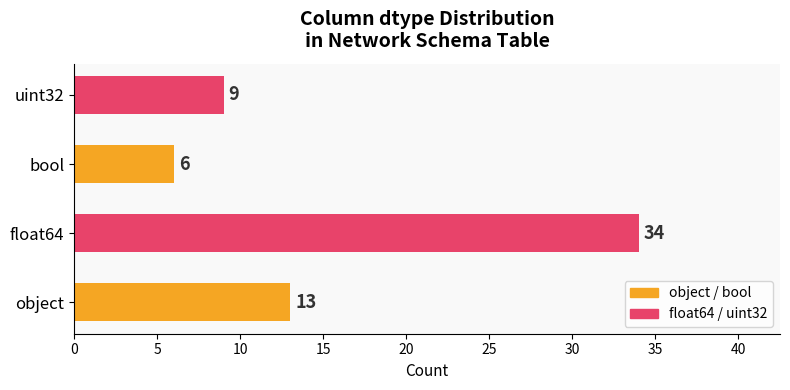

How many values are between 9 and 34?

3